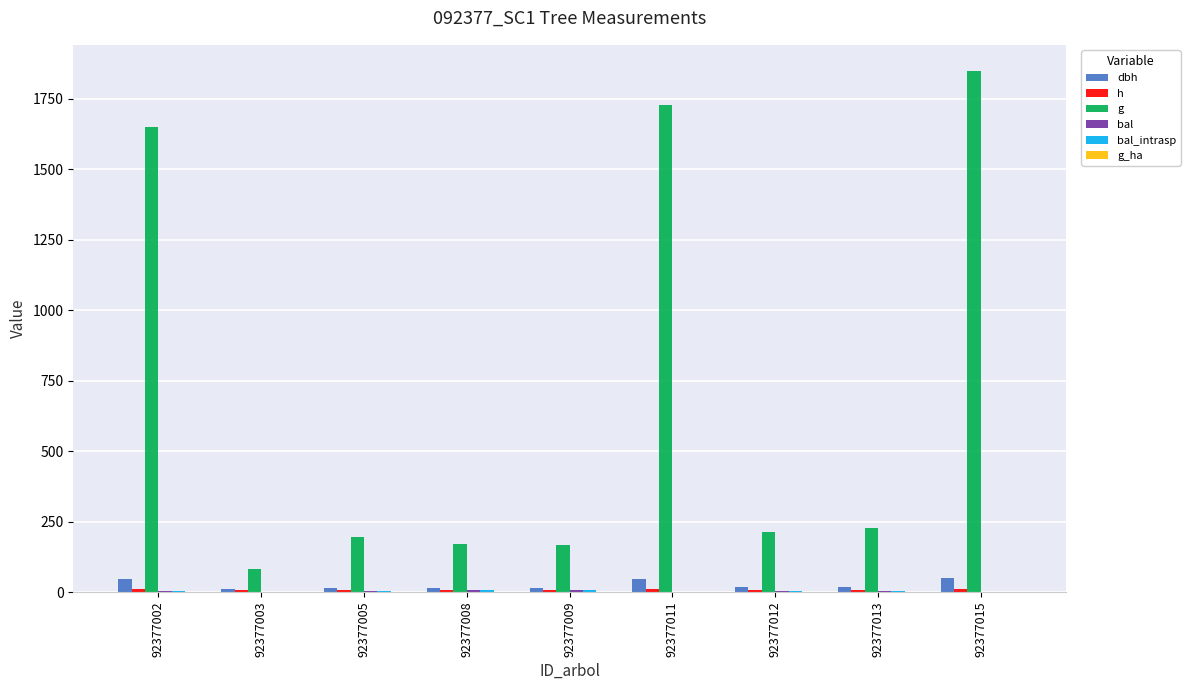

What is the value of the dbh bar at the 6th from the left?

46.9